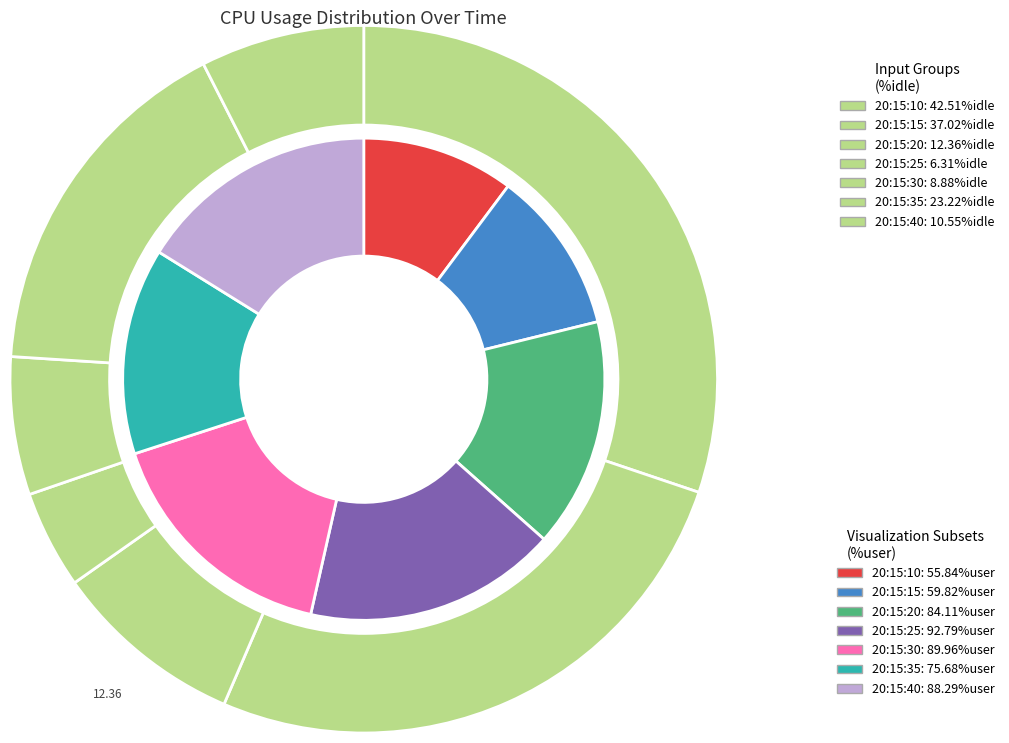

Is there any slice that represents more than half of the pie?

No